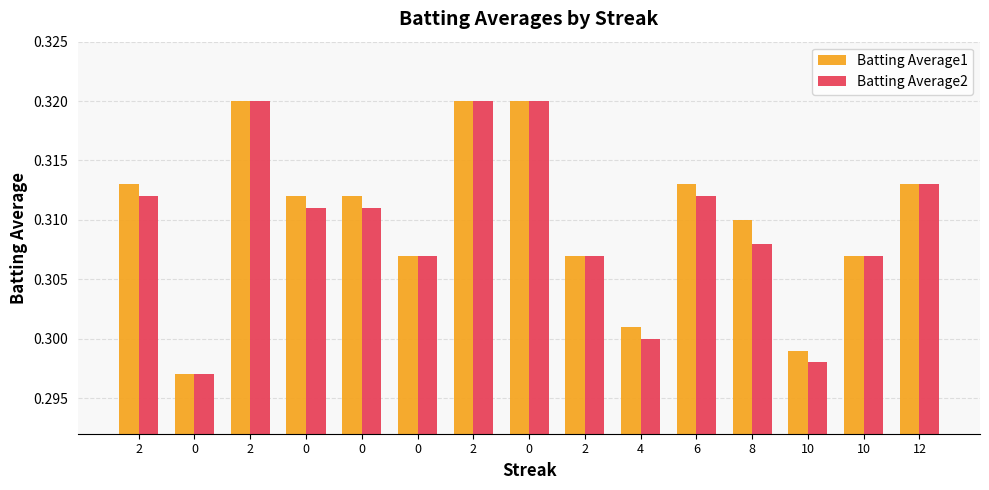

Is the value of Batting Average2 at 10 greater than the value of Batting Average1 at 2?

No